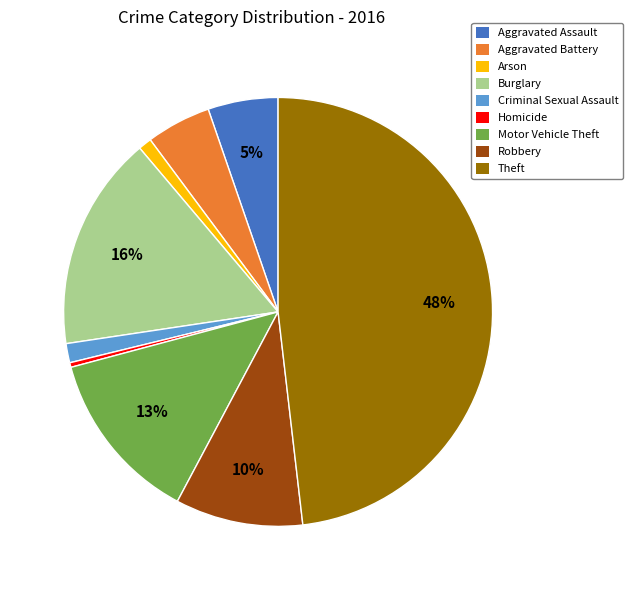

Which has a higher value, Arson or Aggravated Assault?

Aggravated Assault